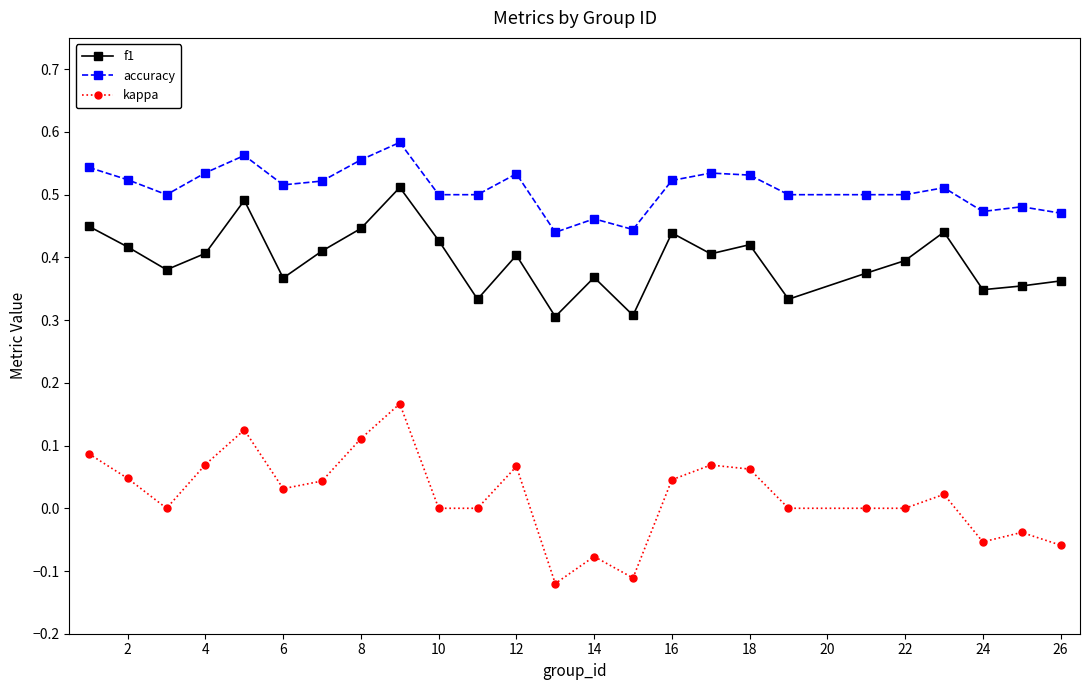

True or false: f1 has more than 2 points higher than both neighbors.

True